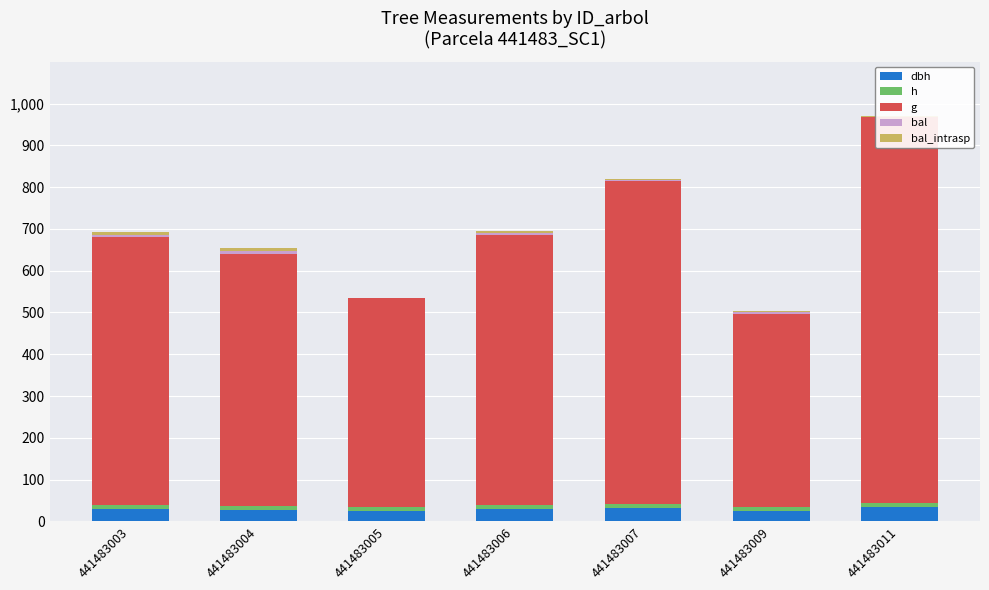

What is the difference between the highest and lowest values at 441483009?

459.1